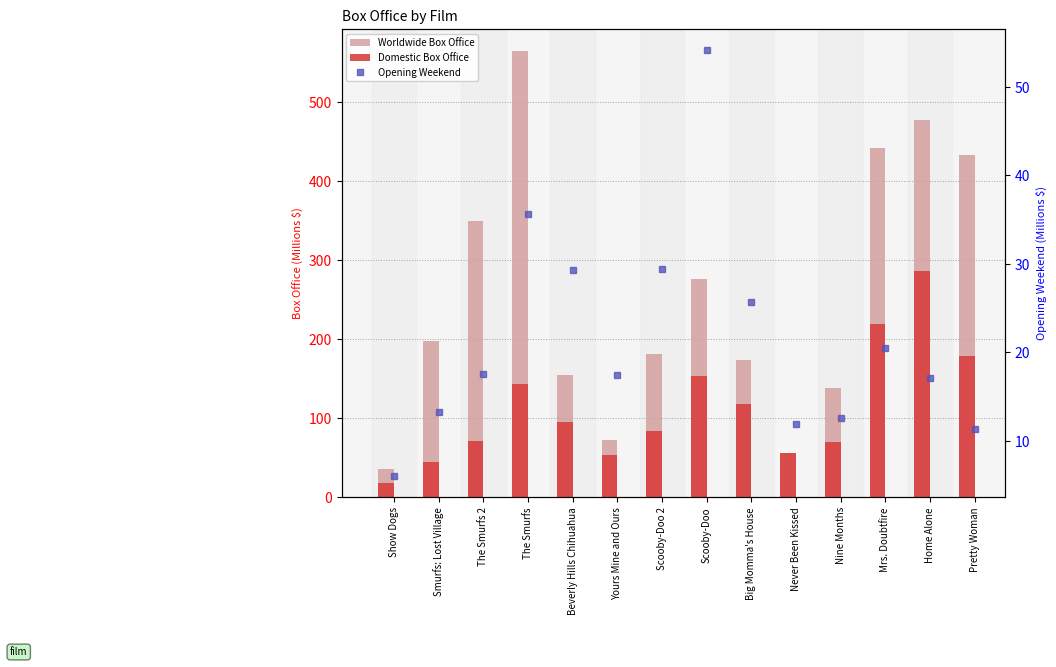

The Domestic Box Office series shows 69.7 at Nine Months. True or false?

True